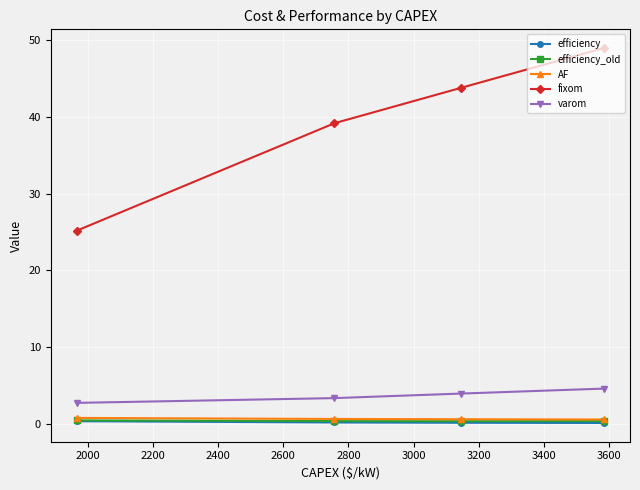

Which series has the largest total across all categories?

fixom